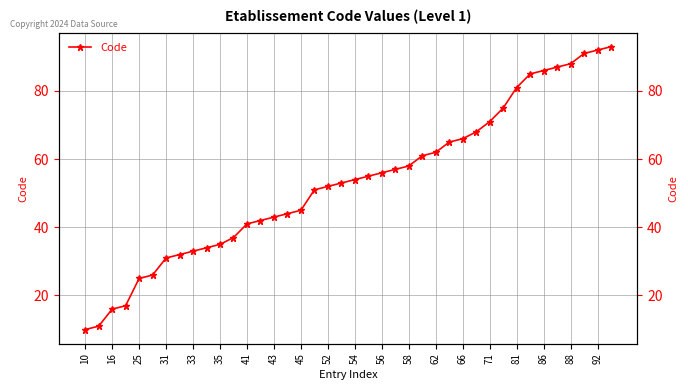

What is the smallest value displayed?

10